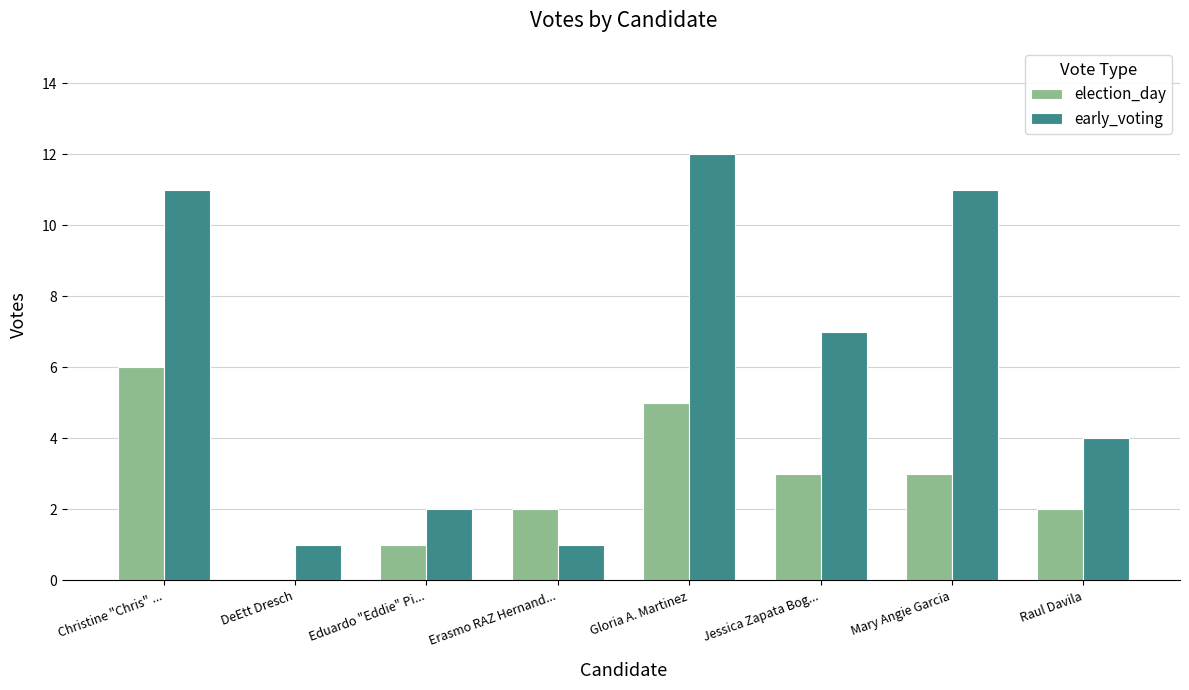

True or false: election_day has a value of 1 at Eduardo "Eddie" Pi....

True